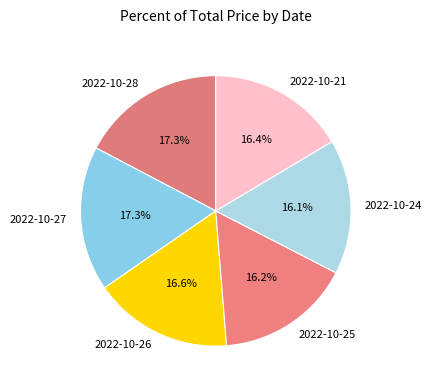

Count the number of slices in the pie.

6